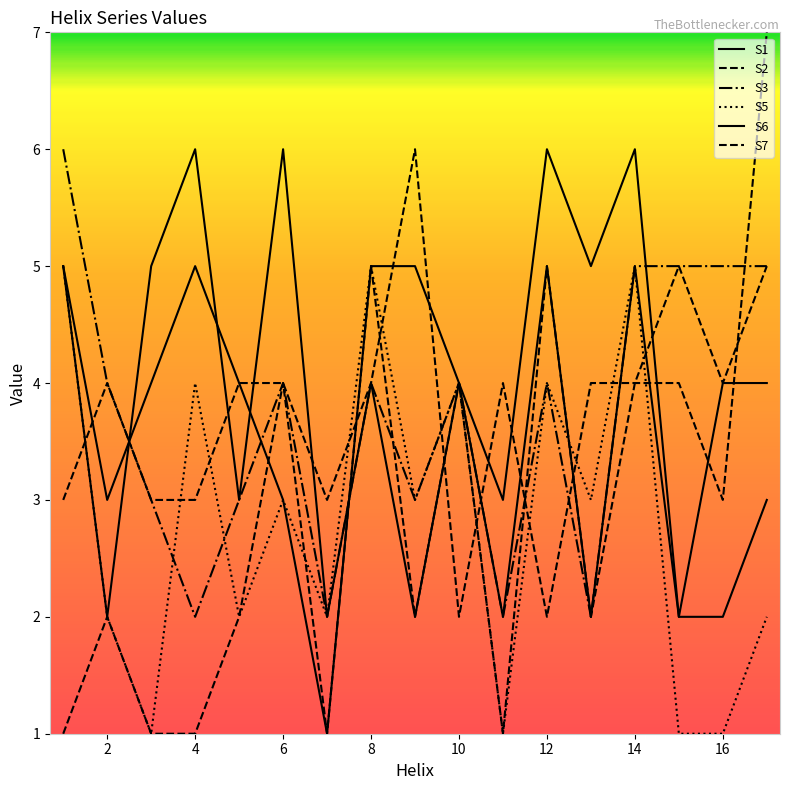

How many lines are shown in the chart?

6